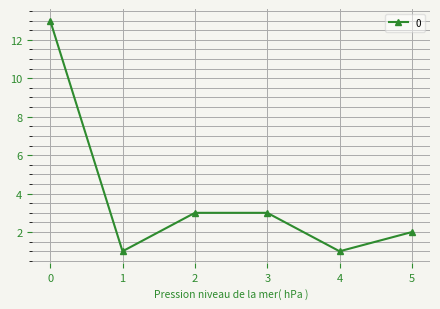

What is the value of the 6th point from the left?

2